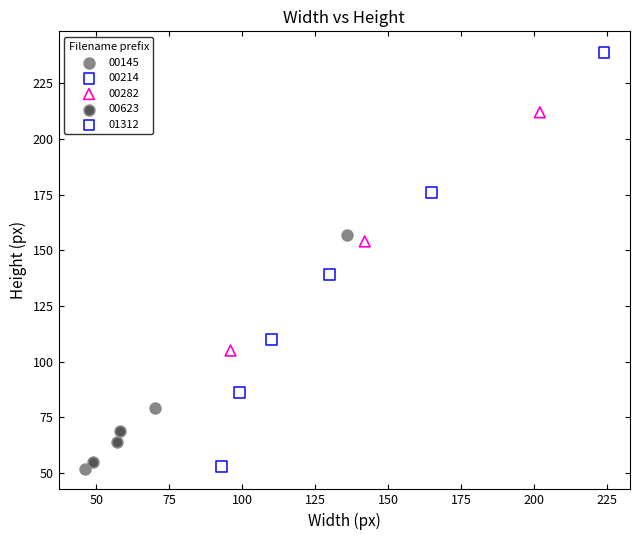

What are all the series names shown in the legend?

00145, 00214, 00282, 00623, 01312